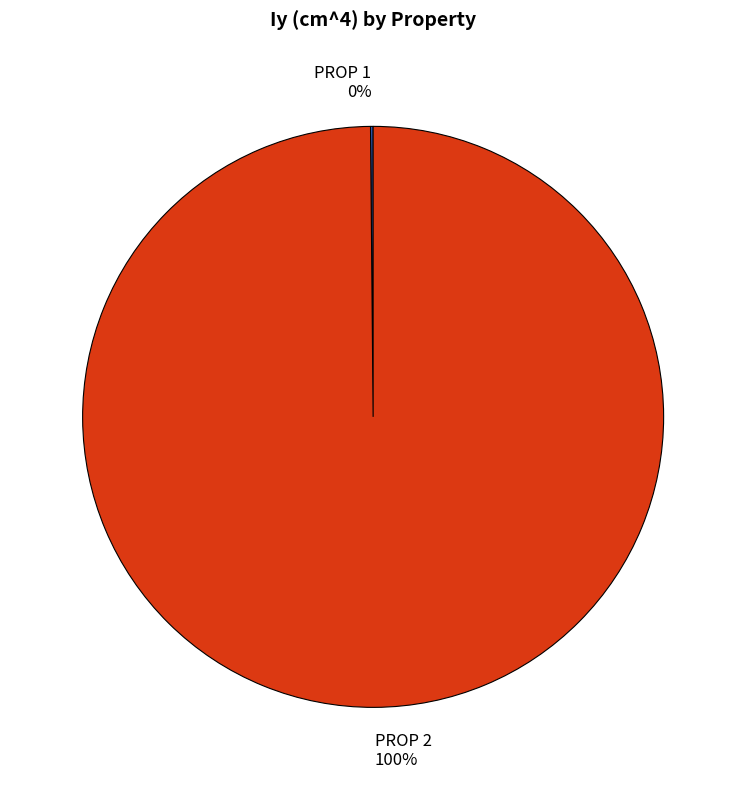

To the nearest percent, what is the average slice percentage?

50%